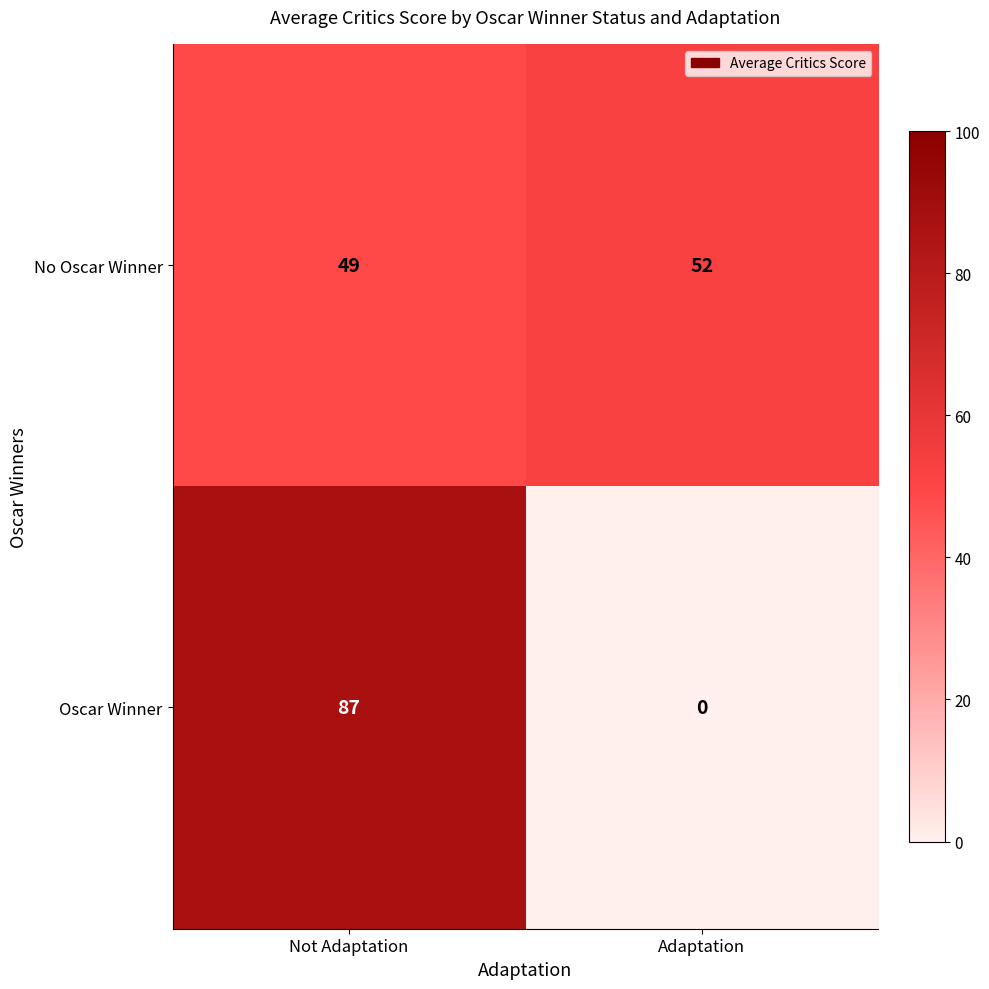

Reading left to right, list all the values displayed in this chart.

No Oscar Winner: 49	52
Oscar Winner: 87	0